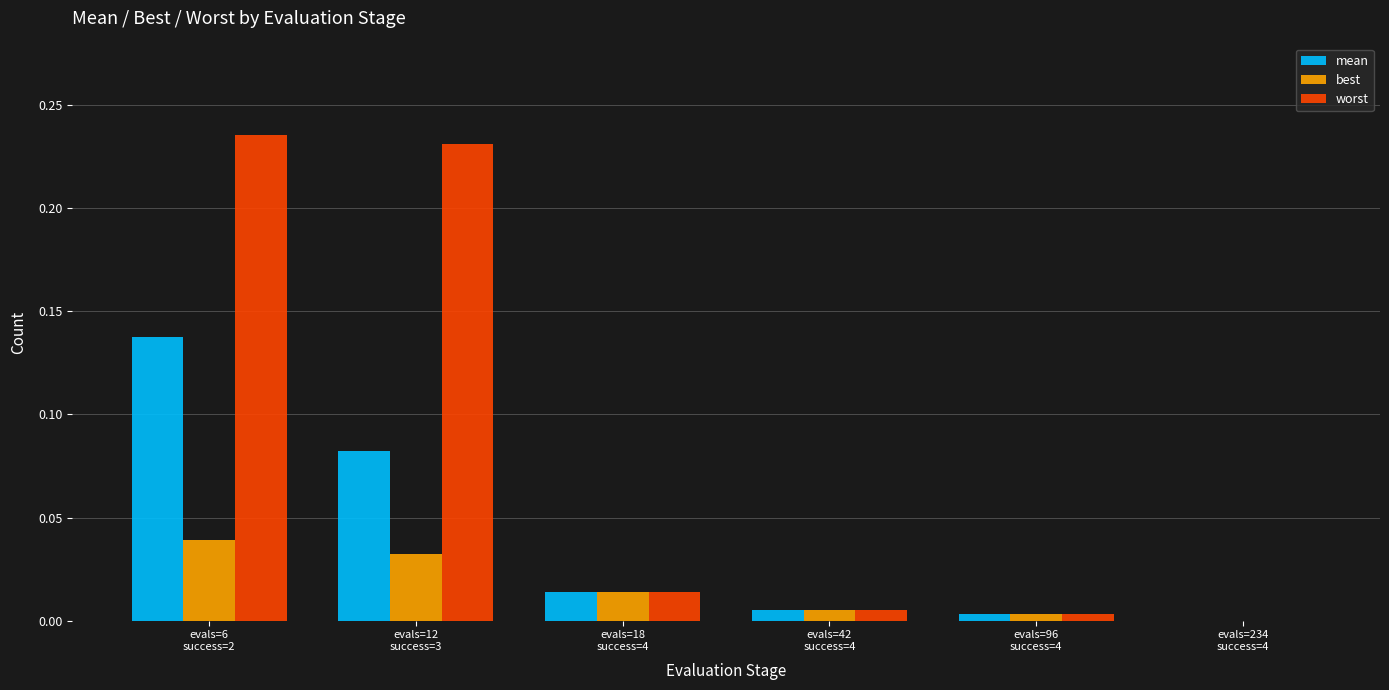

Which series has the widest spread of values?

worst